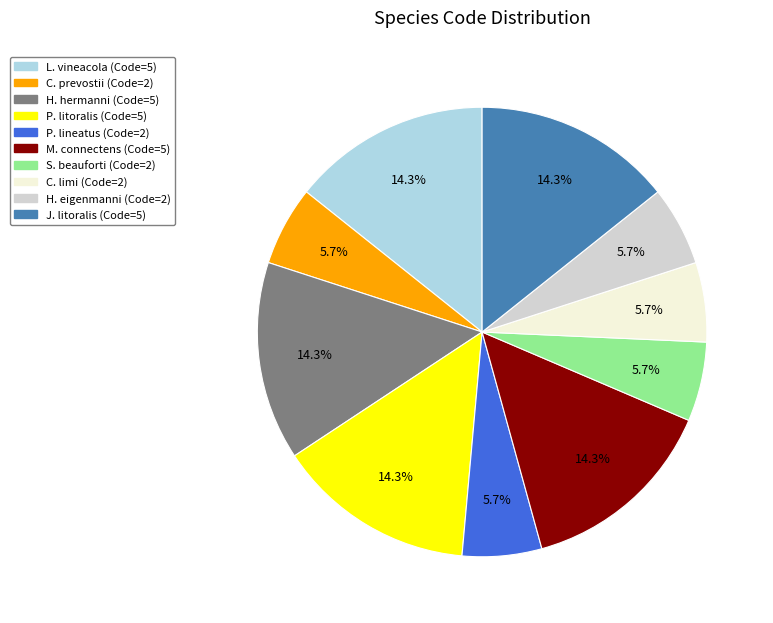

Does any single category account for the majority?

No